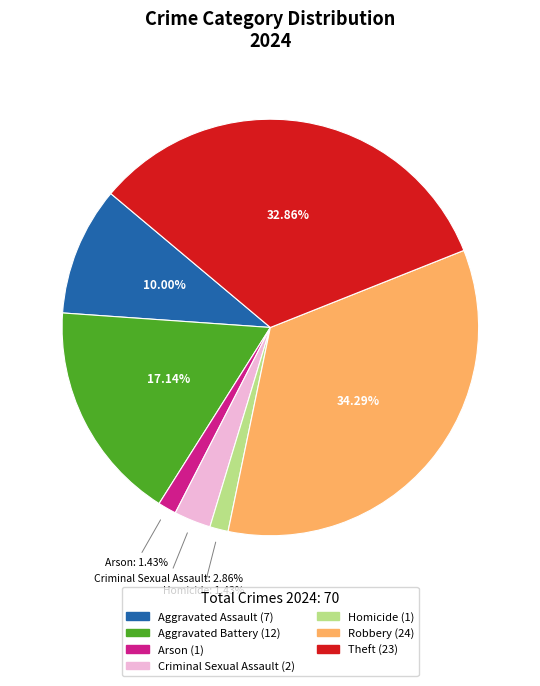

To the nearest percent, what is the average slice percentage?

14%